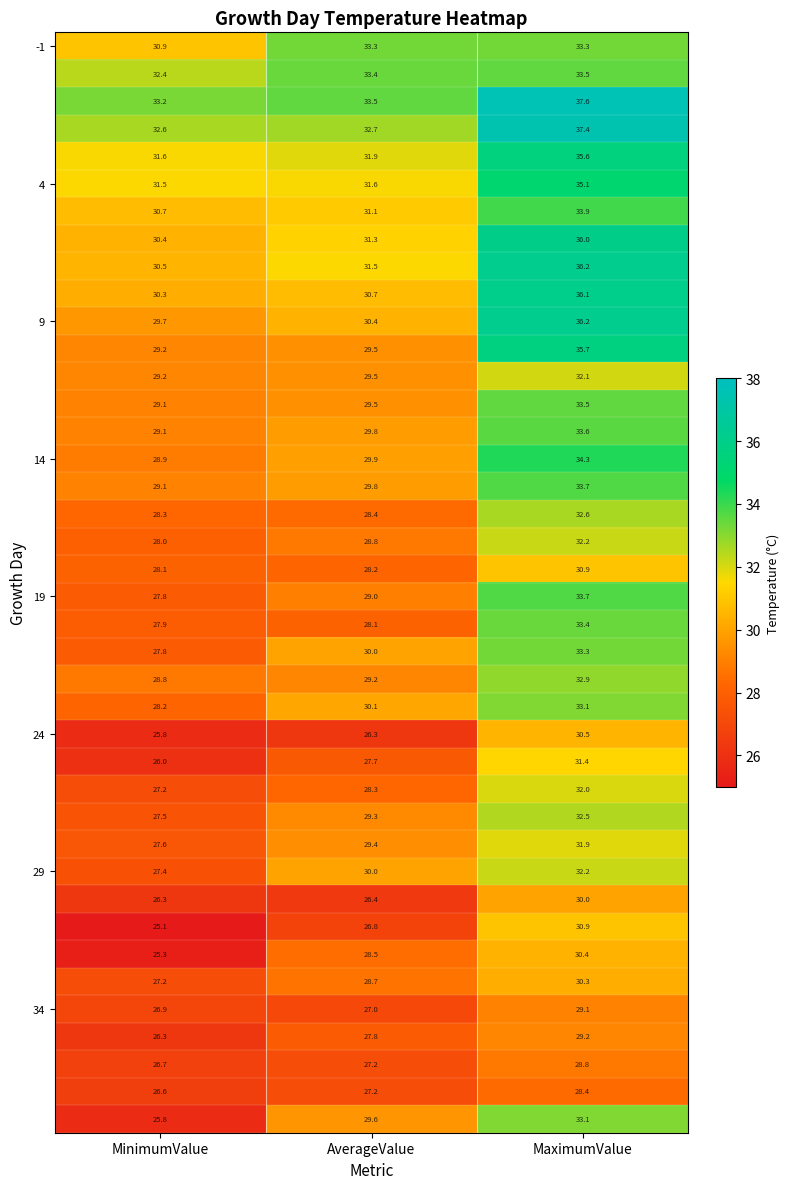

At which category does the chart reach its peak across all series?

MaximumValue